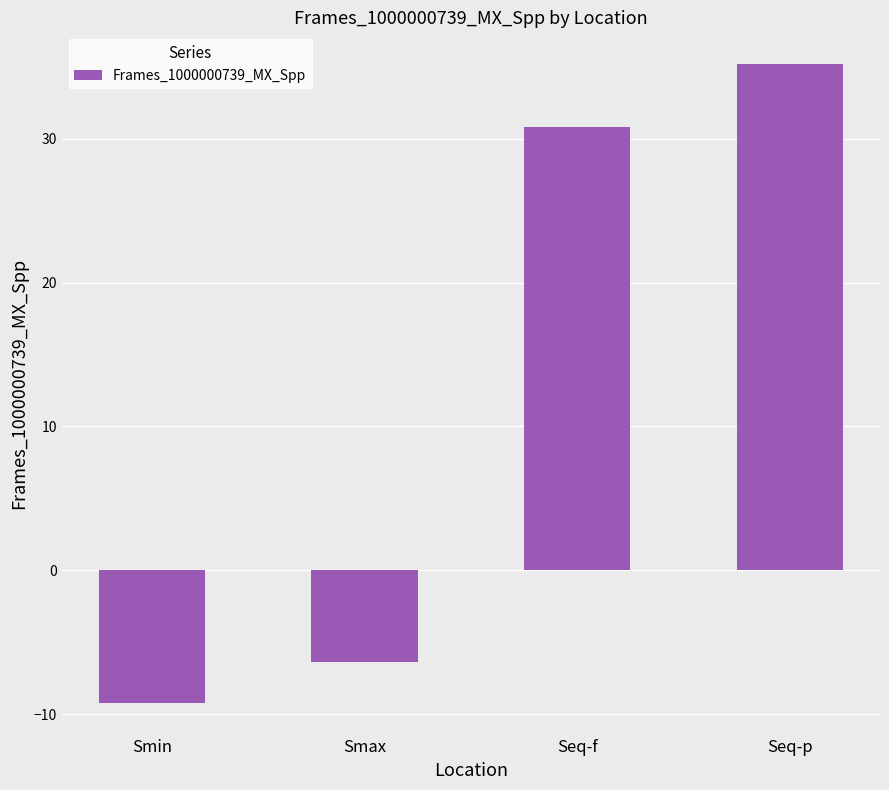

At which category does the chart reach its minimum across all series?

Smin